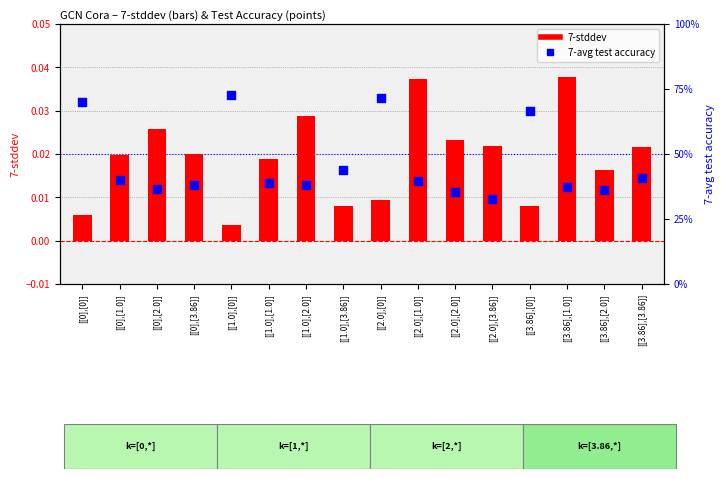

Which series reaches the minimum Y coordinate?

7-stddev